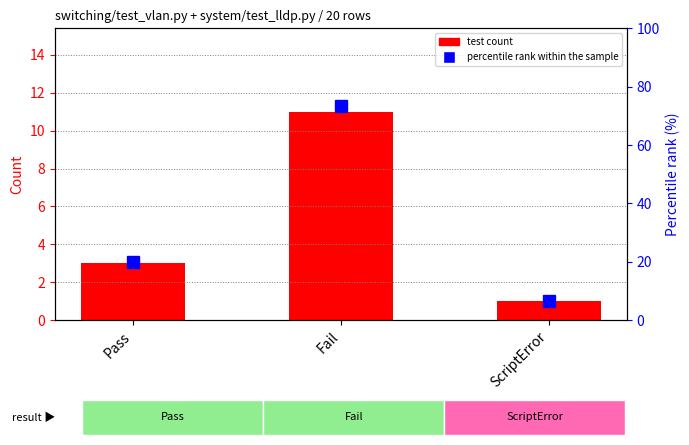

Which has a higher value, Fail or ScriptError?

Fail